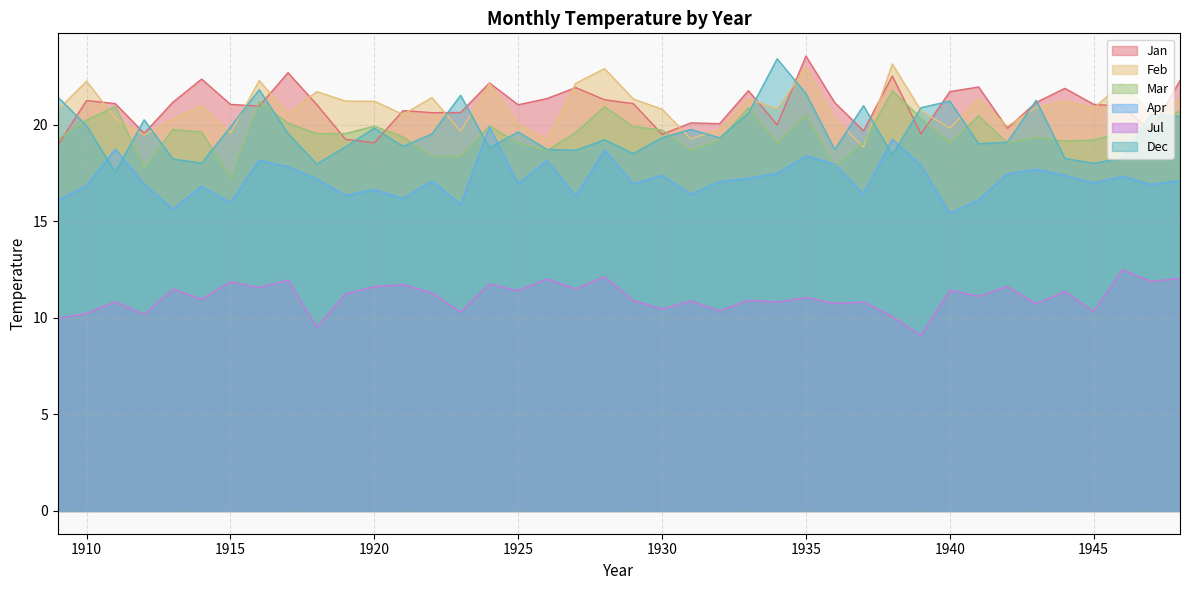

What is the total value across all series at 1928?

115.2